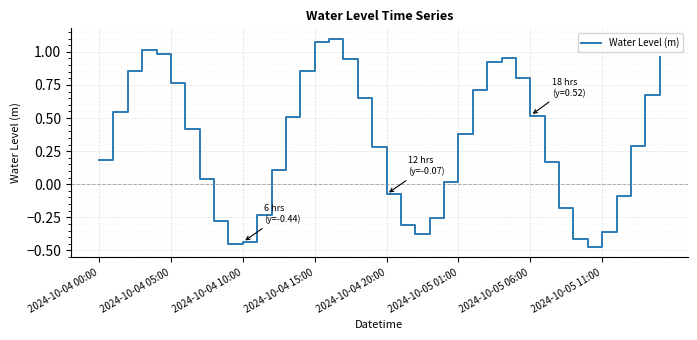

True or false: the data has more than 1 interior local peaks.

True